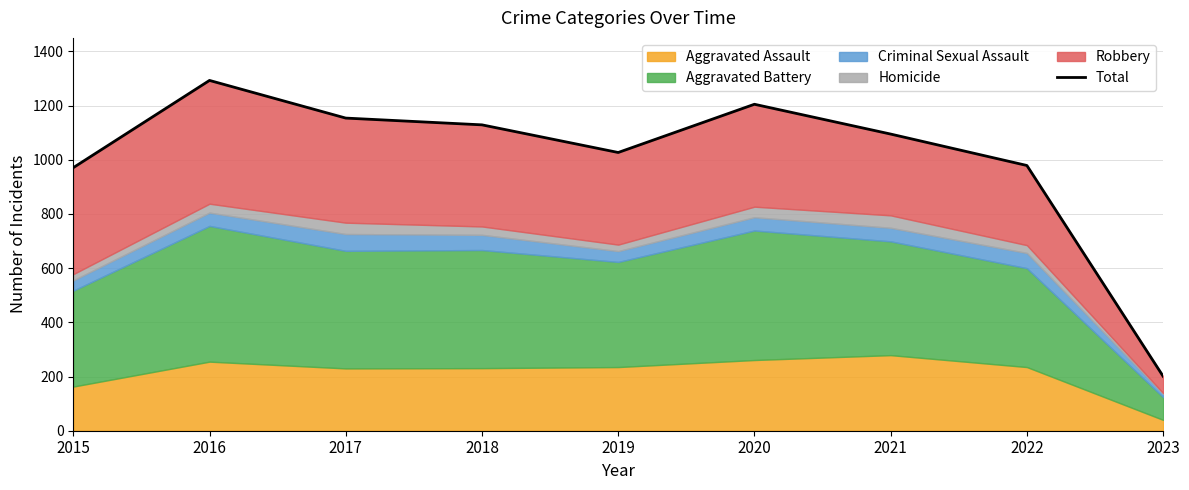

Reading right to left, what are all the values shown in this chart?

2023=201	2022=979	2021=1095	2020=1205	2019=1027	2018=1129	2017=1154	2016=1293	2015=971